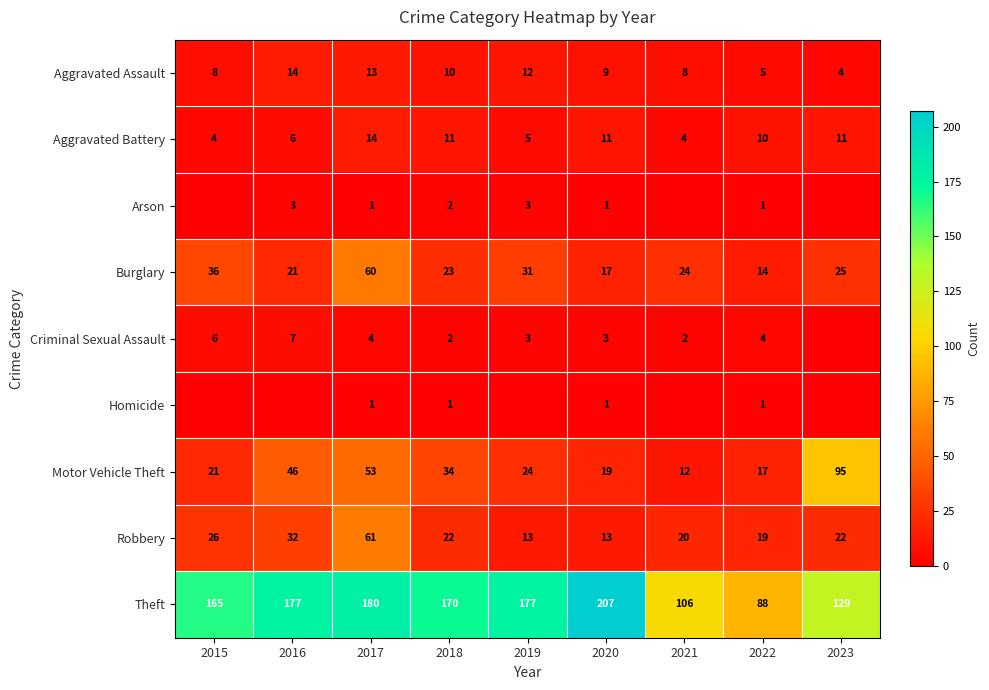

What is the maximum value shown in the chart?

207